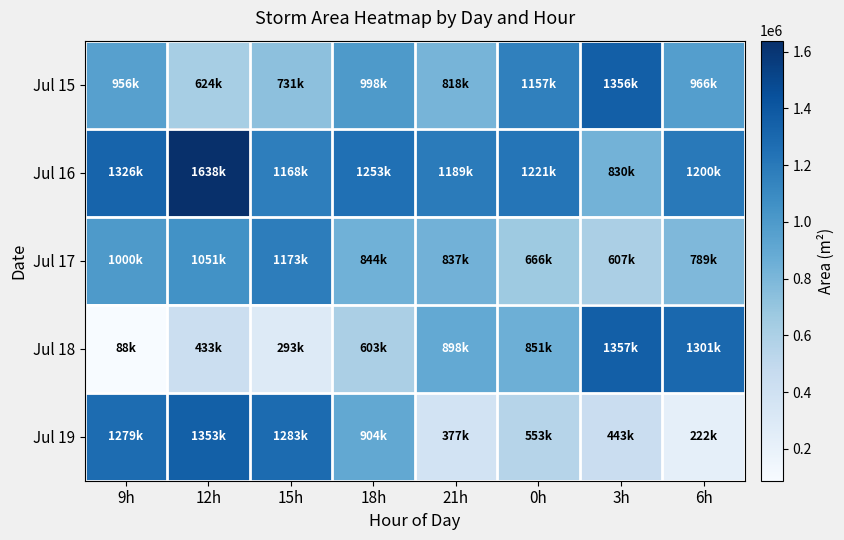

What is the difference between the highest and lowest values at 6h?

1078750